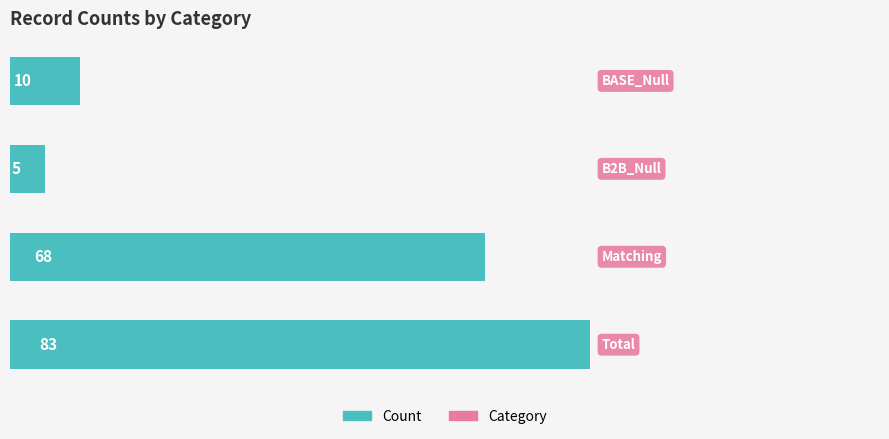

How many data points are less than 68?

2